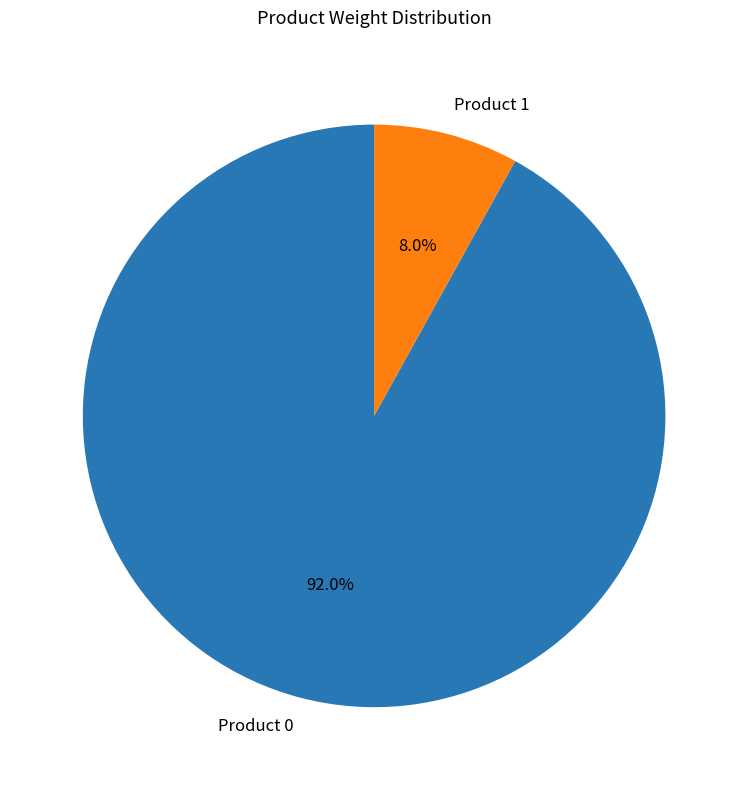

Combined, what portion of the pie is Product 0 and Product 1?

100.0%